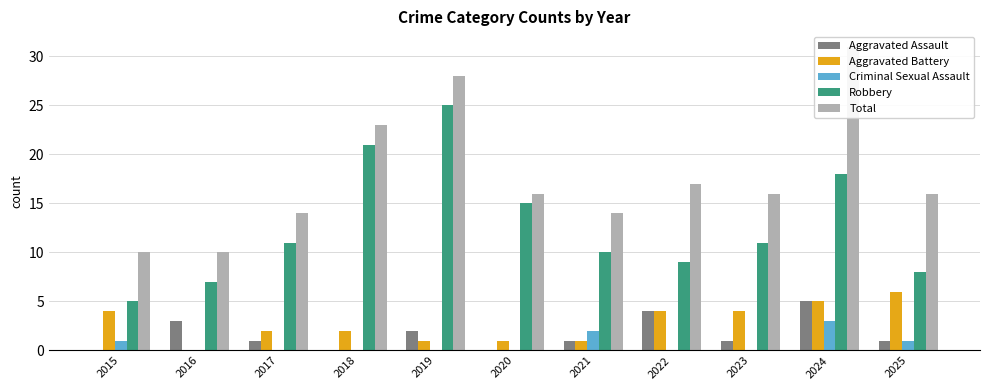

The Robbery series shows 15 at 2020. True or false?

True